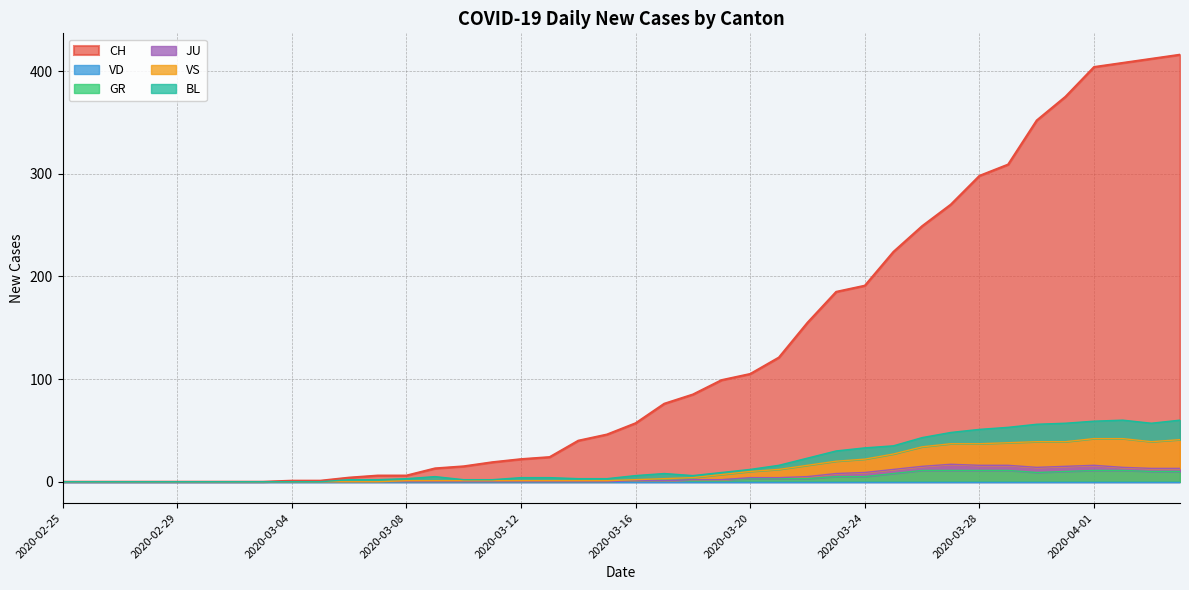

True or false: GR has a value of 0 at 2020-02-29.

True